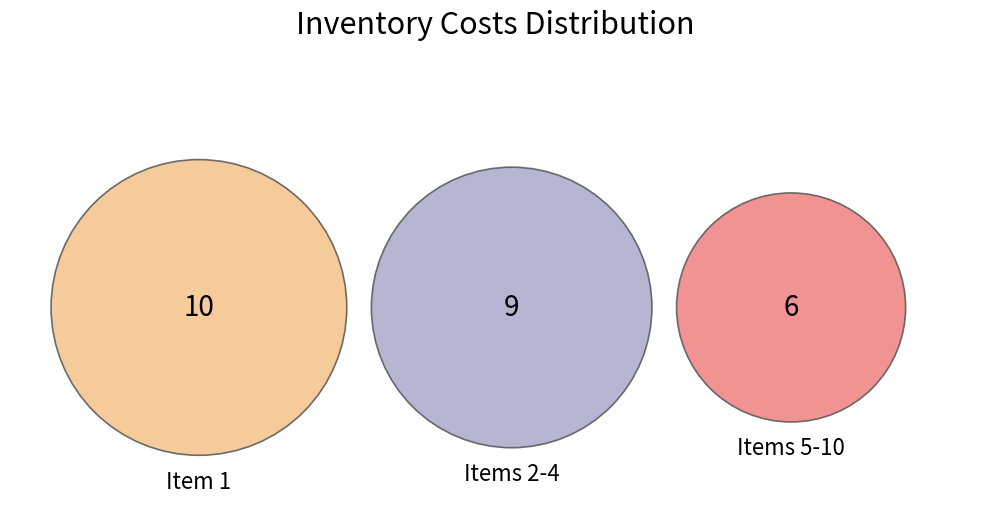

True or false: 3 accounts for 6% of the total.

False